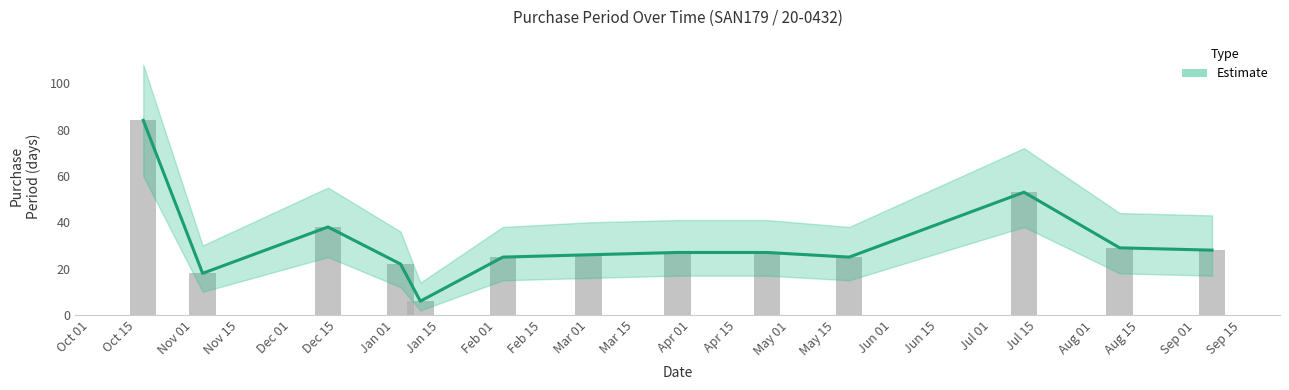

Reading left to right, what are all the values shown in this chart?

84	18	38	22	6	25	26	27	27	25	53	29	28